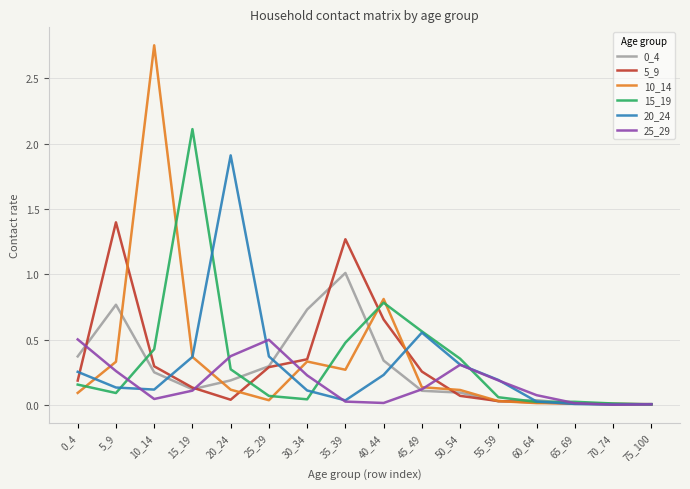

At which category does the chart reach its peak across all series?

10_14